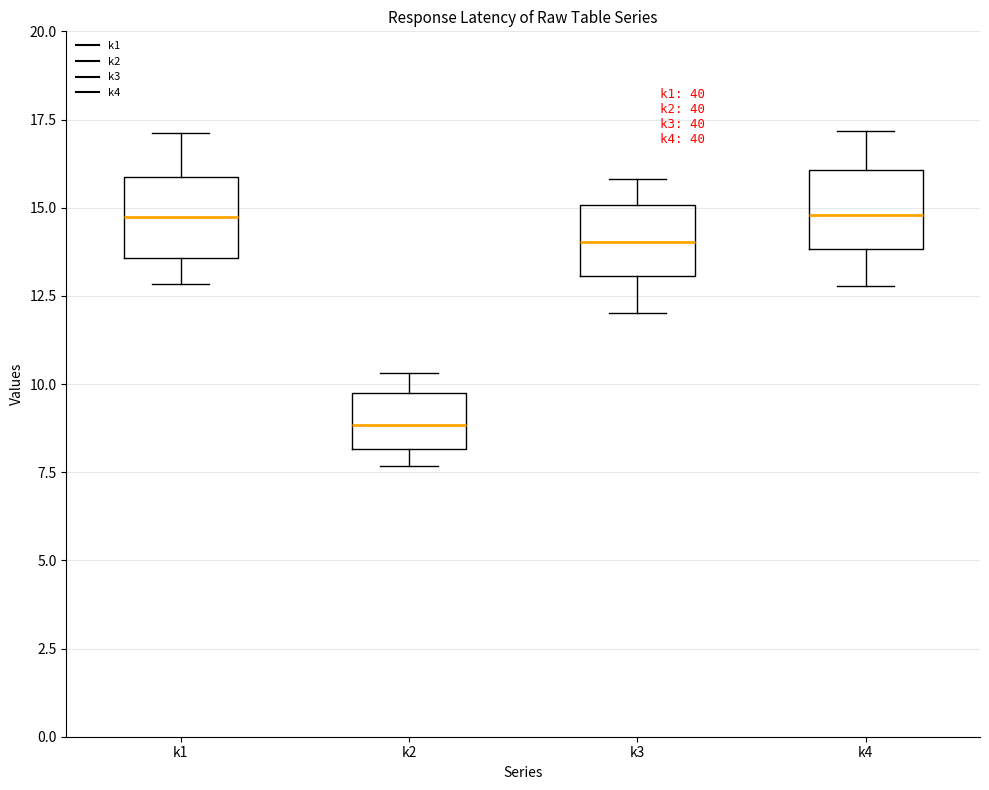

Reading left to right, read every box against the y-axis: the position of its median line, the range the box covers, and the ends of its whiskers. The values are not printed on the chart, so give them approximately, as read against the axis.

k1: median 14.5, box 13.5 to 16.0, whiskers 13.0 to 17.0
k2: median 9.0, box 8.0 to 9.5, whiskers 7.5 to 10.5
k3: median 14.0, box 13.0 to 15.0, whiskers 12.0 to 16.0
k4: median 15.0, box 14.0 to 16.0, whiskers 13.0 to 17.0